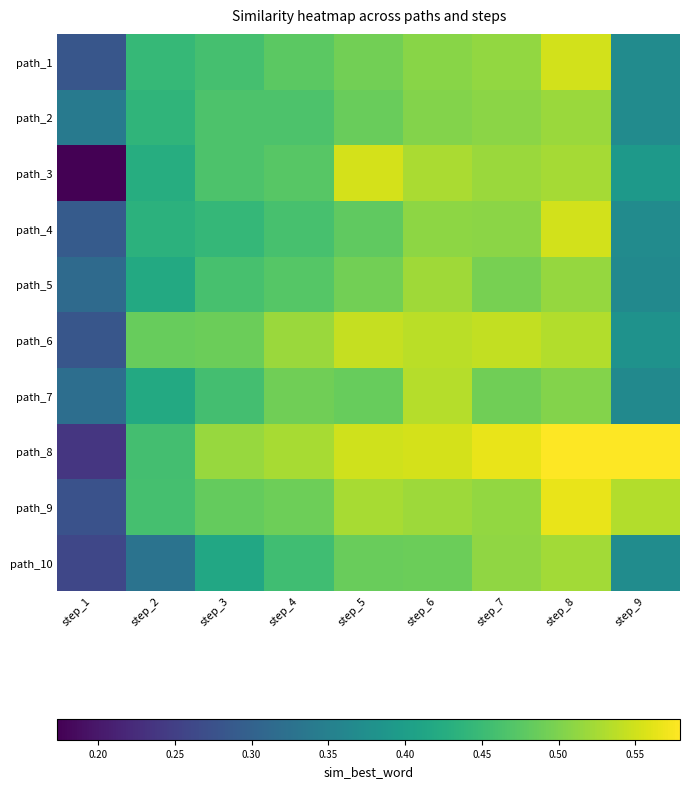

Which label corresponds to the smallest value in the chart?

step_1